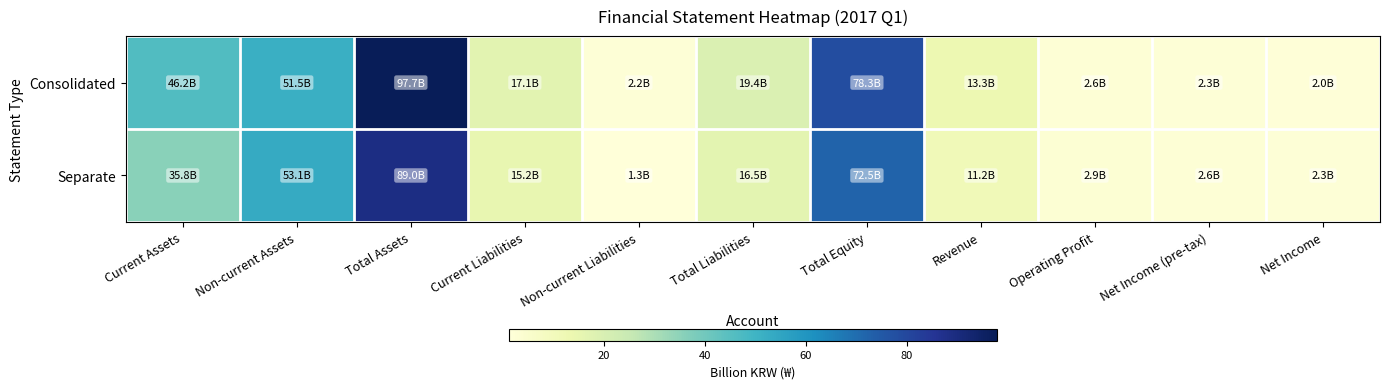

At Revenue, list the series in order from largest to smallest.

Consolidated, Separate